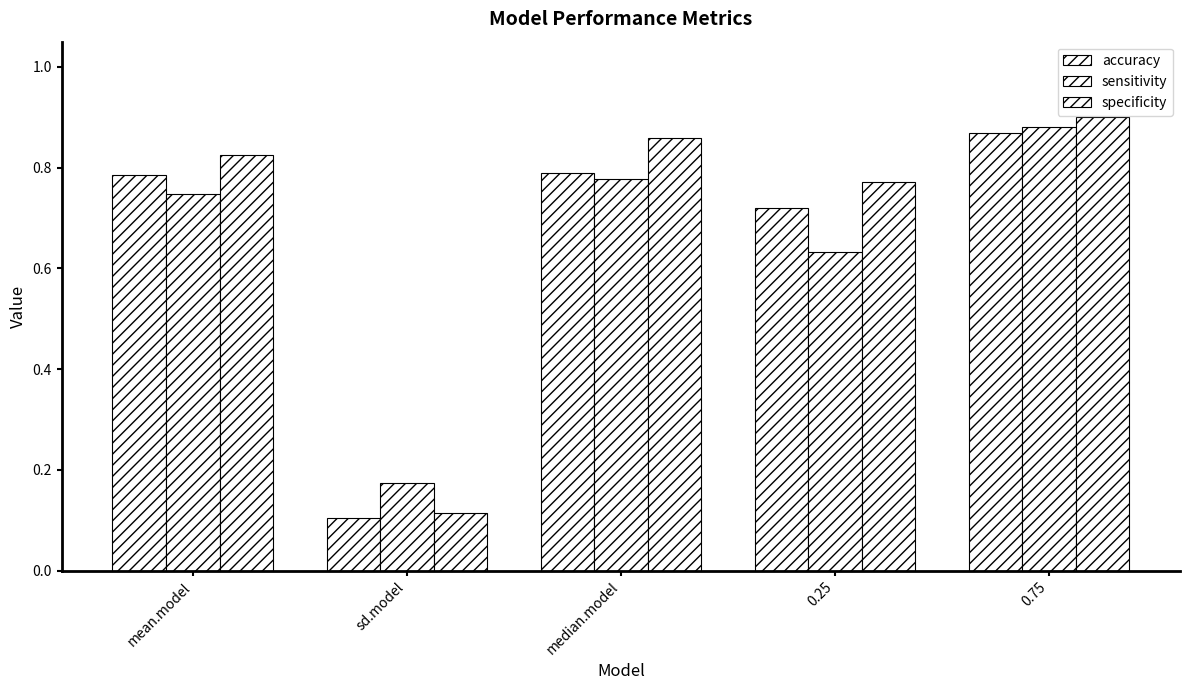

How many categories are shown in the chart?

5